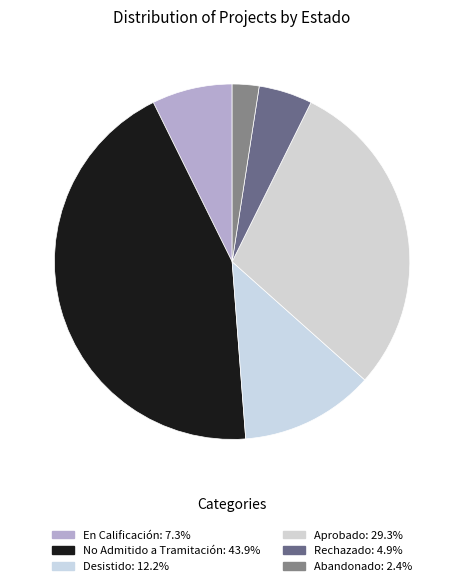

True or false: Aprobado accounts for 29% of the total.

True